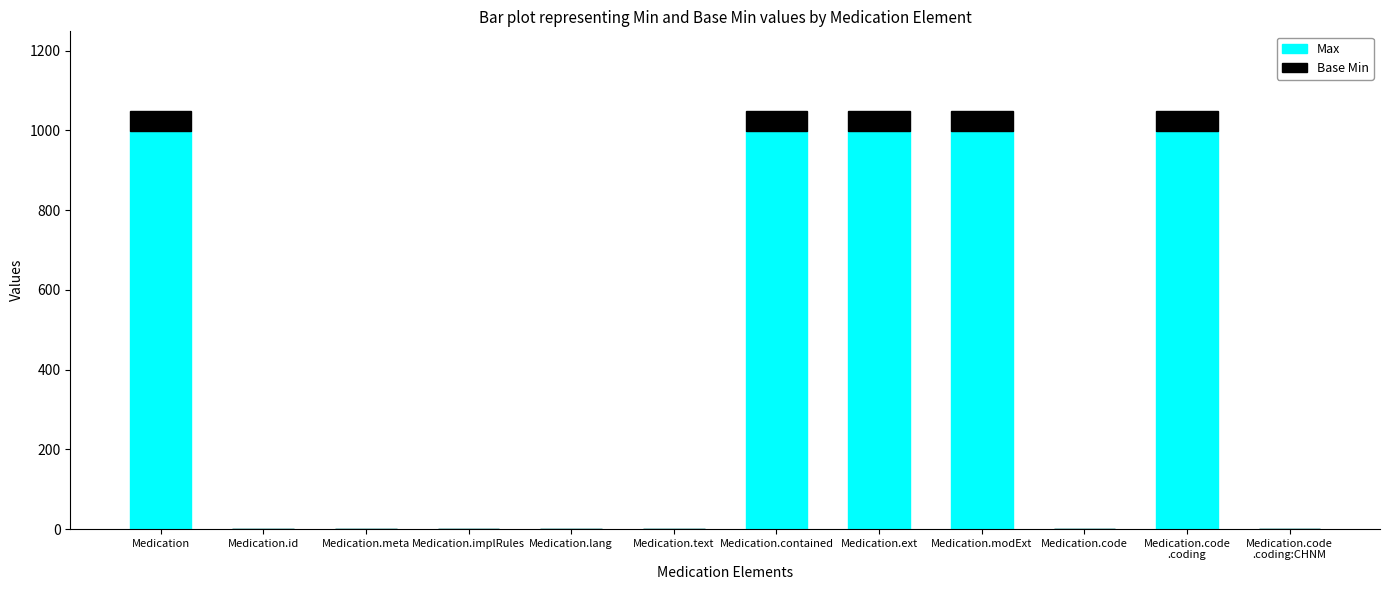

True or false: Max has a value of 999.0 at Medication.modExt.

True